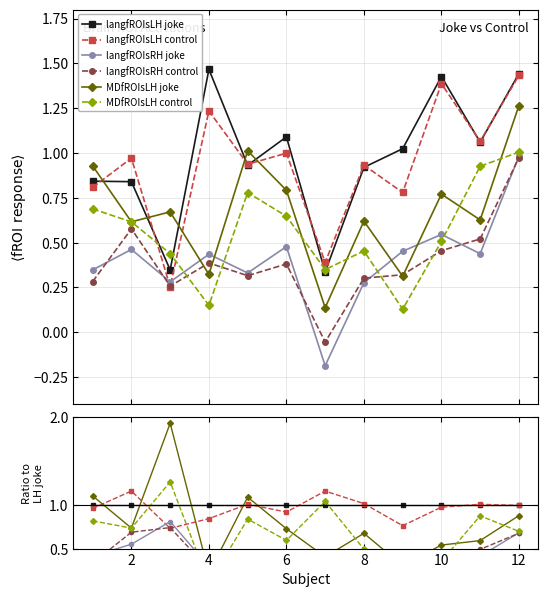

In langfROIsRH control, how many points are higher than both neighbors (excluding endpoints)?

3